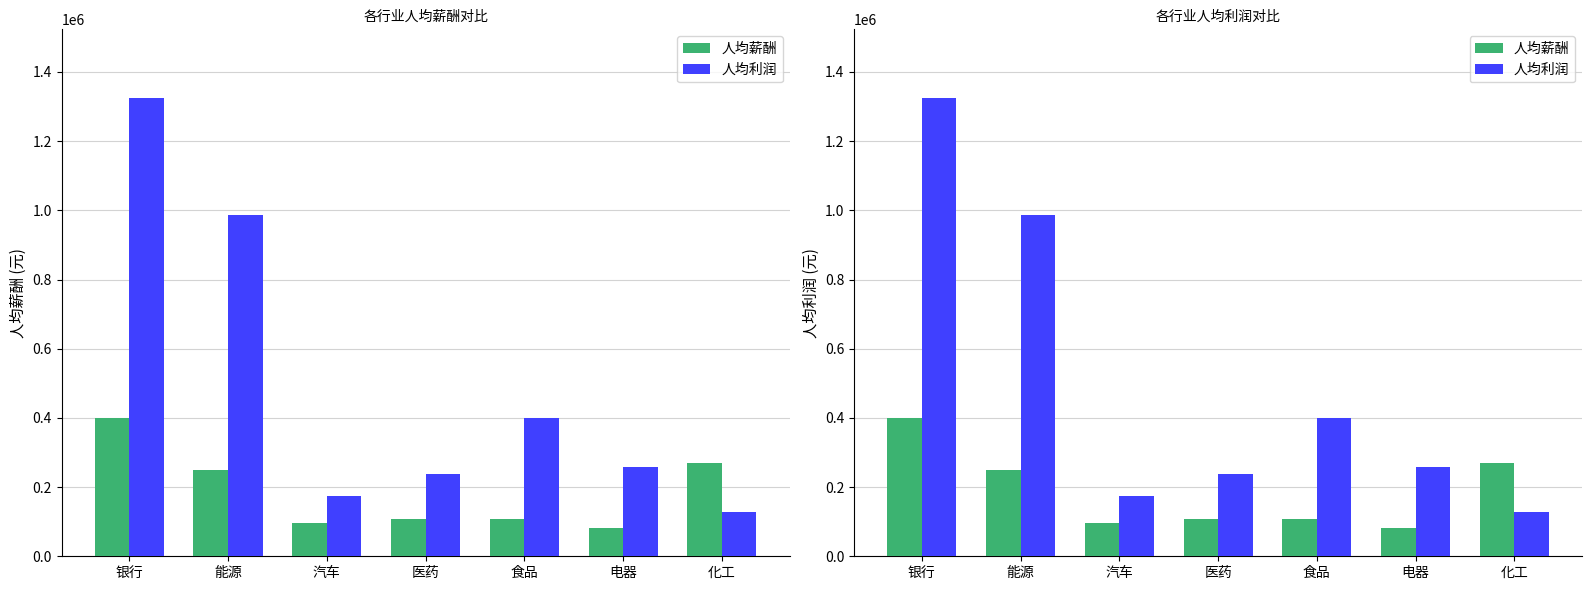

Between 银行 and 化工, which series saw the biggest shift?

人均利润